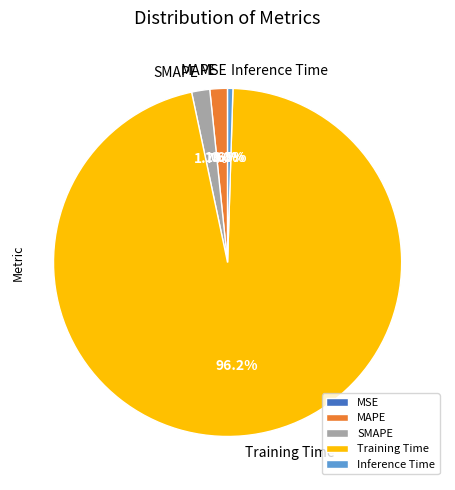

Does any single category account for the majority?

Yes